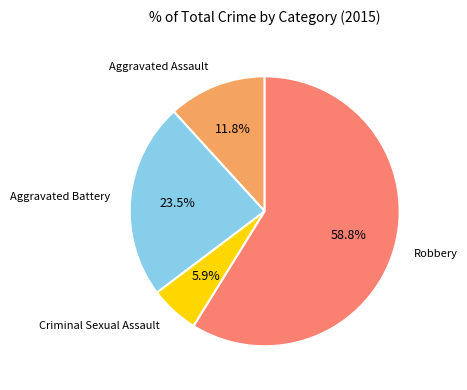

Is there any slice that represents more than half of the pie?

Yes